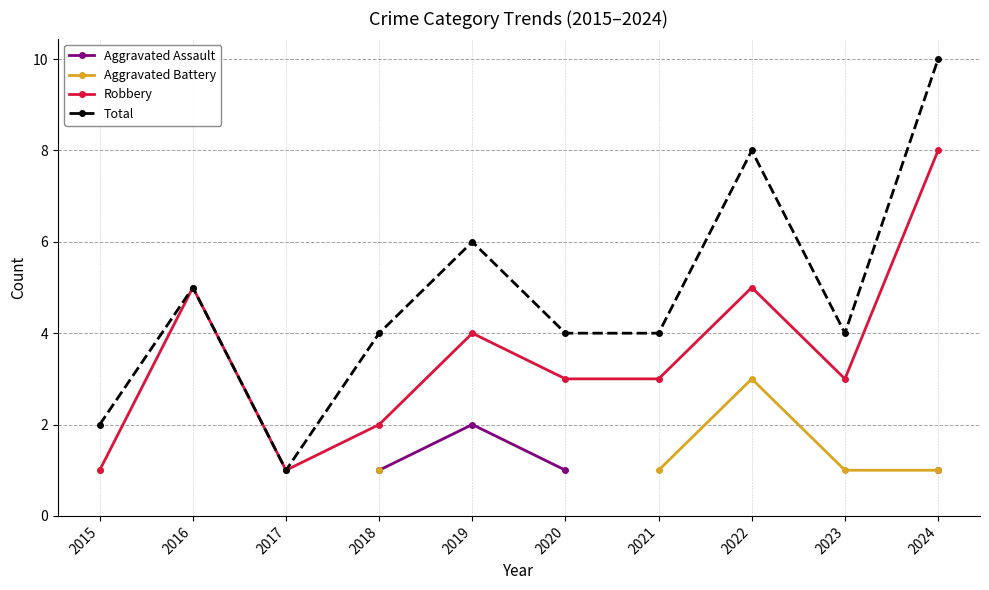

True or false: Total and Aggravated Assault intersect in this chart.

False